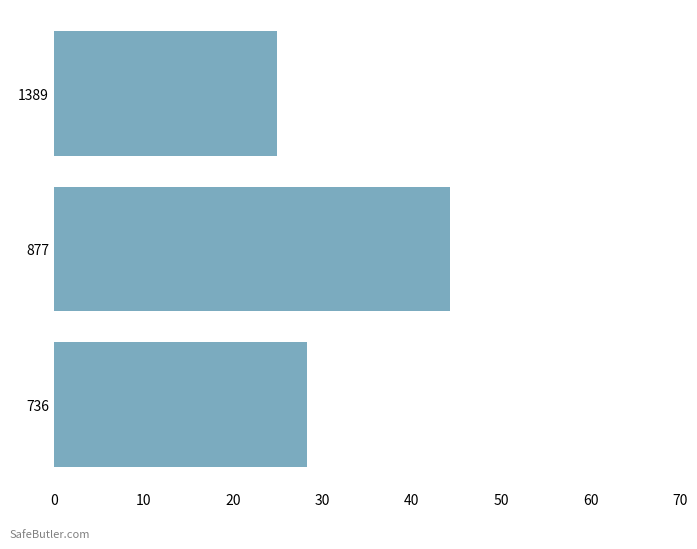

Does the chart contain any negative values?

No